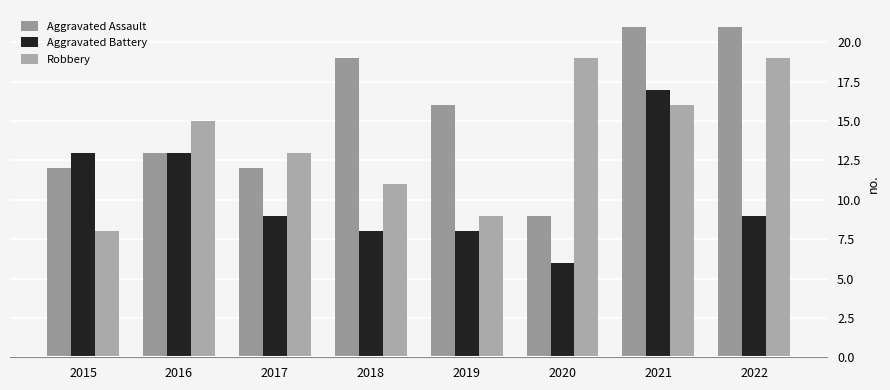

How many Robbery values are between 11 and 19?

6